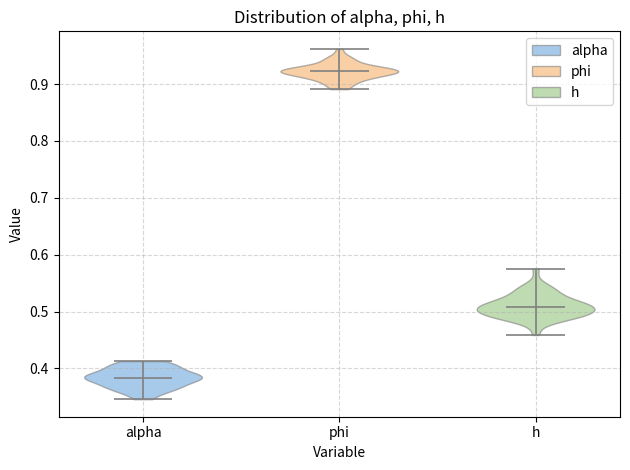

Reading left to right, read every violin against the y-axis: where its median line is, and the lowest and highest points it reaches. The values are not printed on the chart, so give them approximately, as read against the axis.

alpha: median line 0.38, lowest point 0.35, highest point 0.41
phi: median line 0.92, lowest point 0.89, highest point 0.96
h: median line 0.51, lowest point 0.46, highest point 0.58